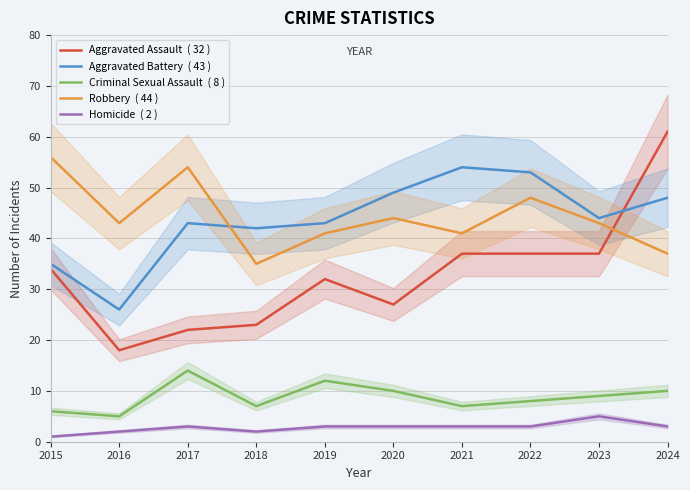

What are all the series names shown in the legend?

Aggravated Assault  ( 32 ), Aggravated Battery  ( 43 ), Criminal Sexual Assault  ( 8 ), Robbery  ( 44 ), Homicide  ( 2 )